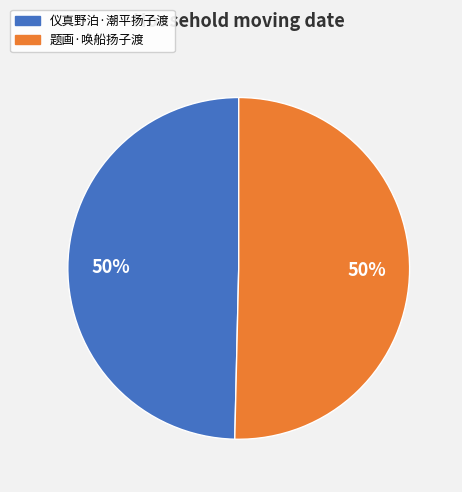

Approximately how many times larger is the value at 仪真野泊·潮平扬子渡 compared to 题画·唤船扬子渡?

1.0